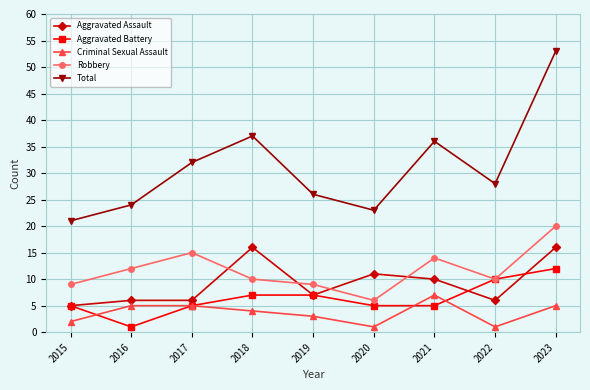

In Total, how many points are higher than both neighbors (excluding endpoints)?

2